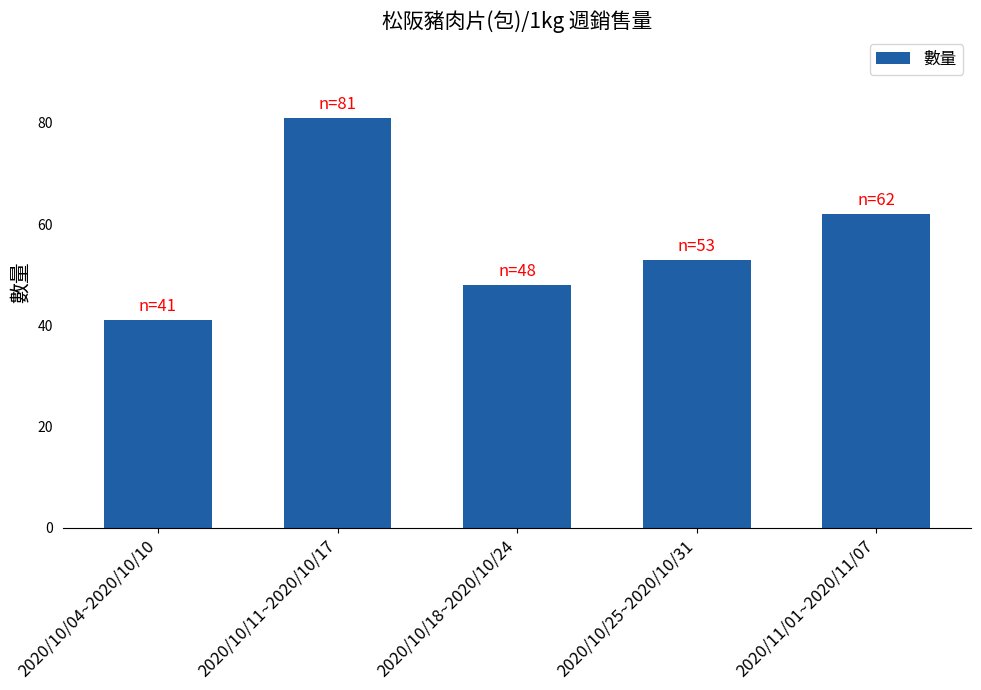

True or false: the data shows 81 at 2020/10/11~2020/10/17.

True